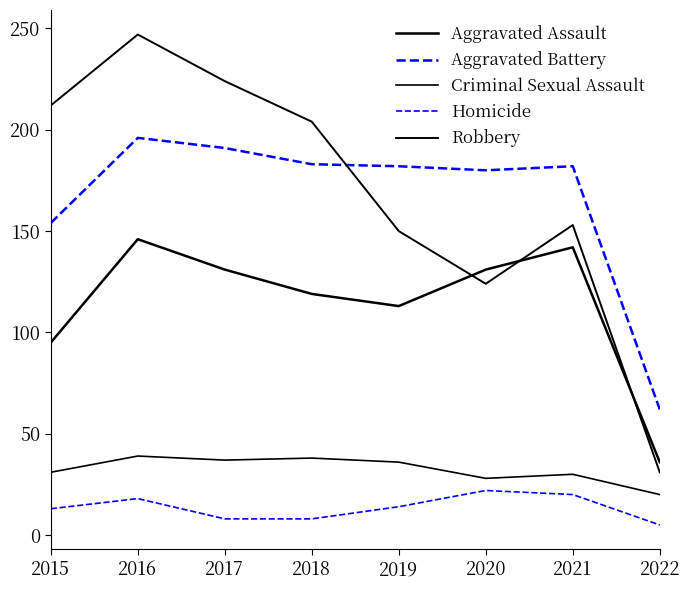

Does the chart have visible grid lines?

No